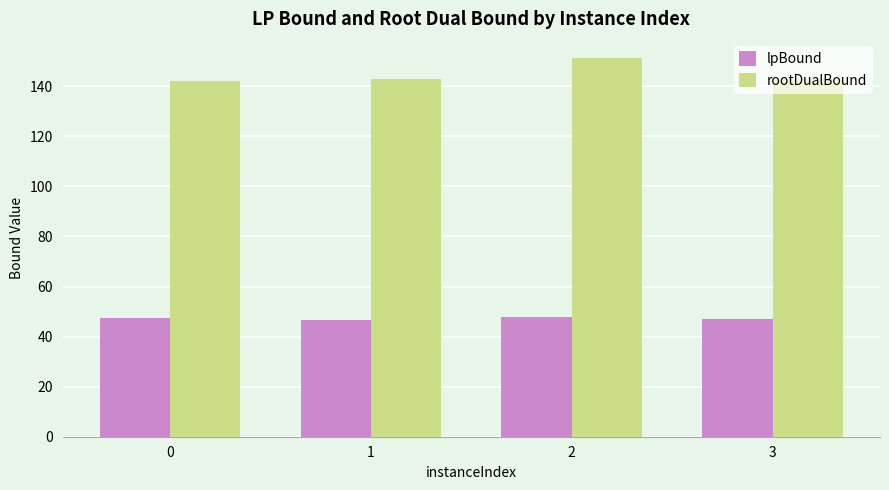

At how many categories does at least one series exceed 84?

4